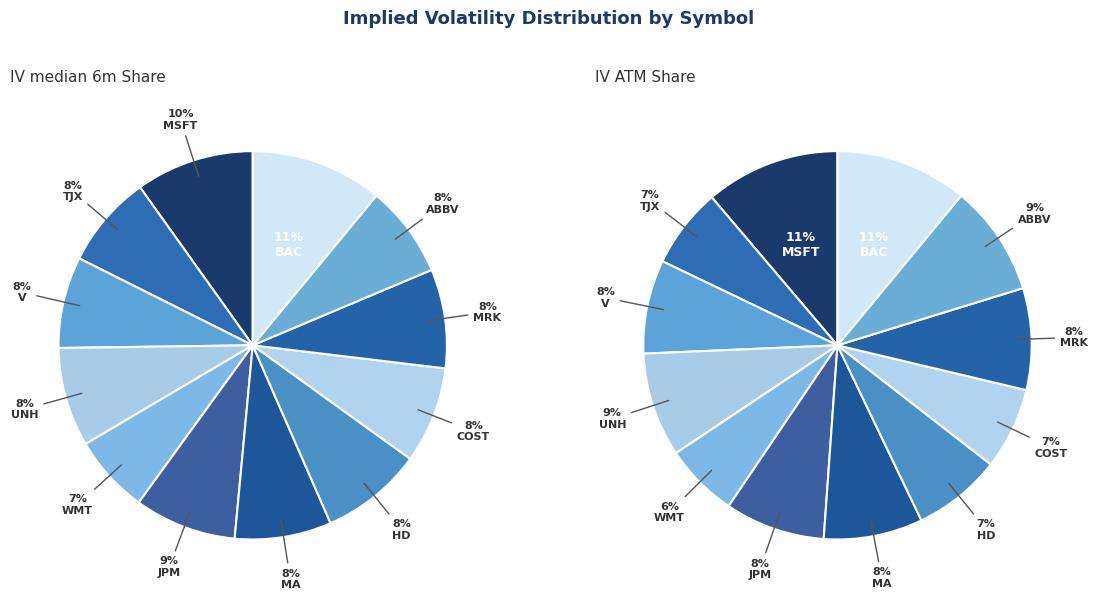

To the nearest percent, what is the average slice percentage?

8%